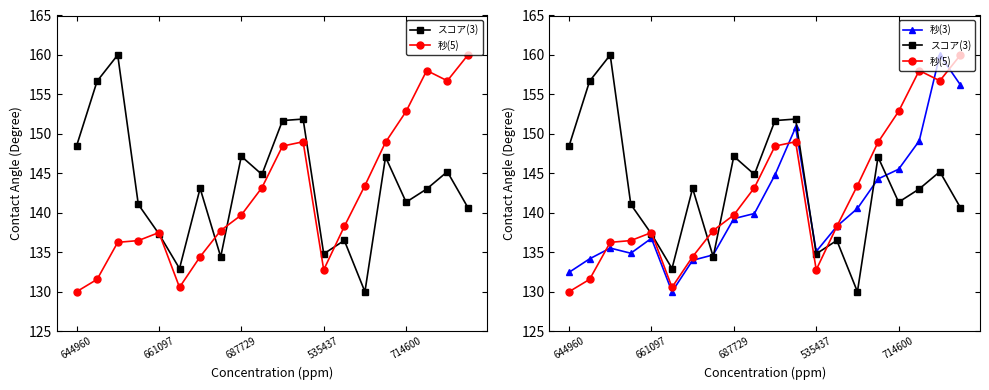

Rank the series at 17 from highest to lowest value.

秒(5), 秒(3), スコア(3)